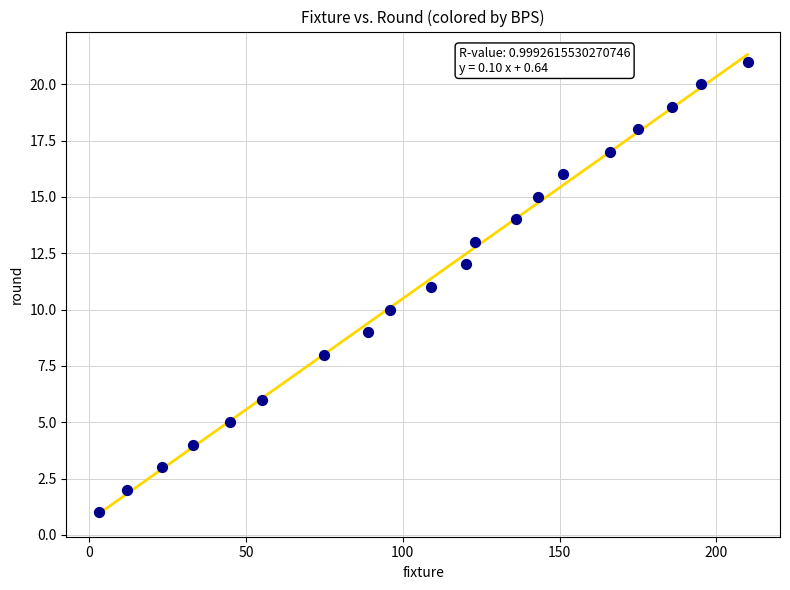

What is the range of X values (max minus min)?

207